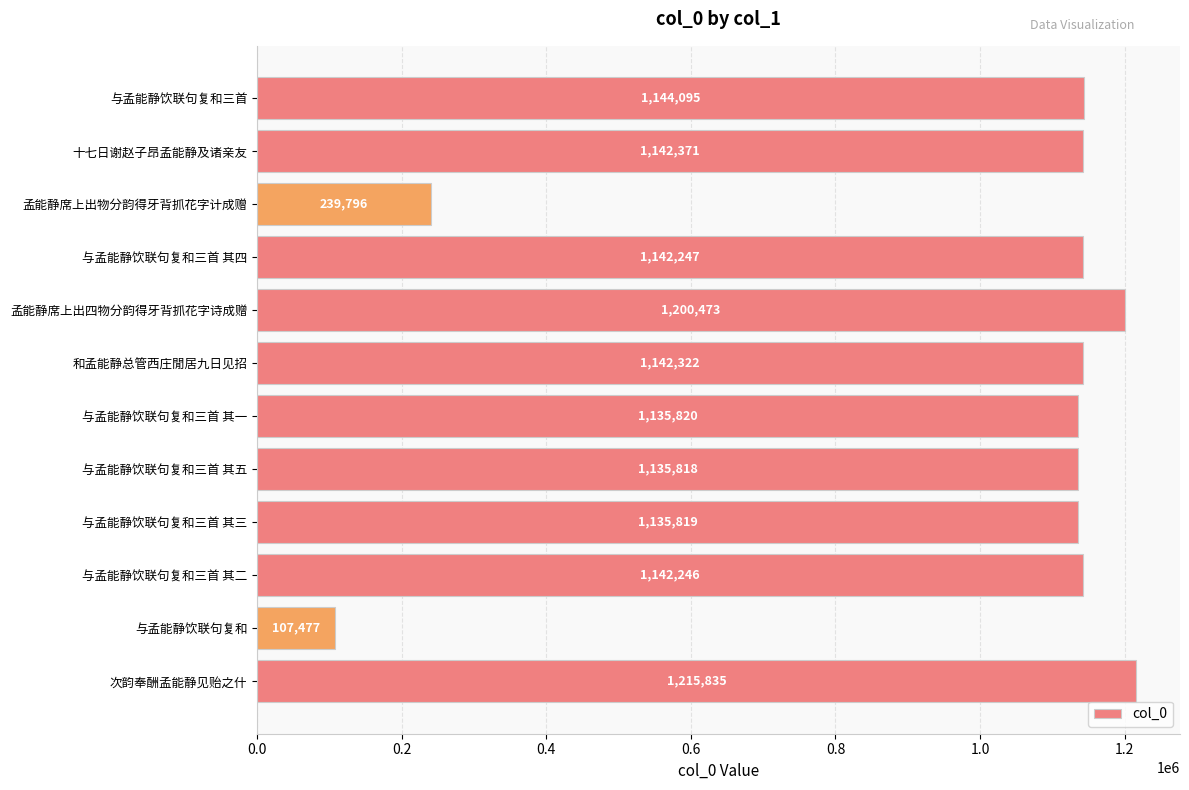

At which category does the chart reach its minimum across all series?

与孟能静饮联句复和